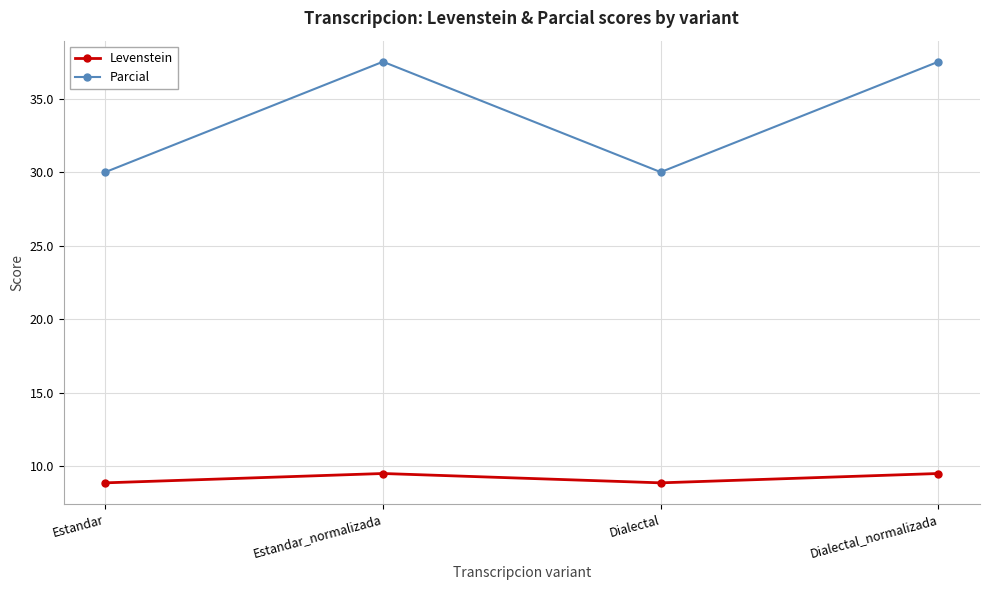

How many lines are shown in the chart?

2